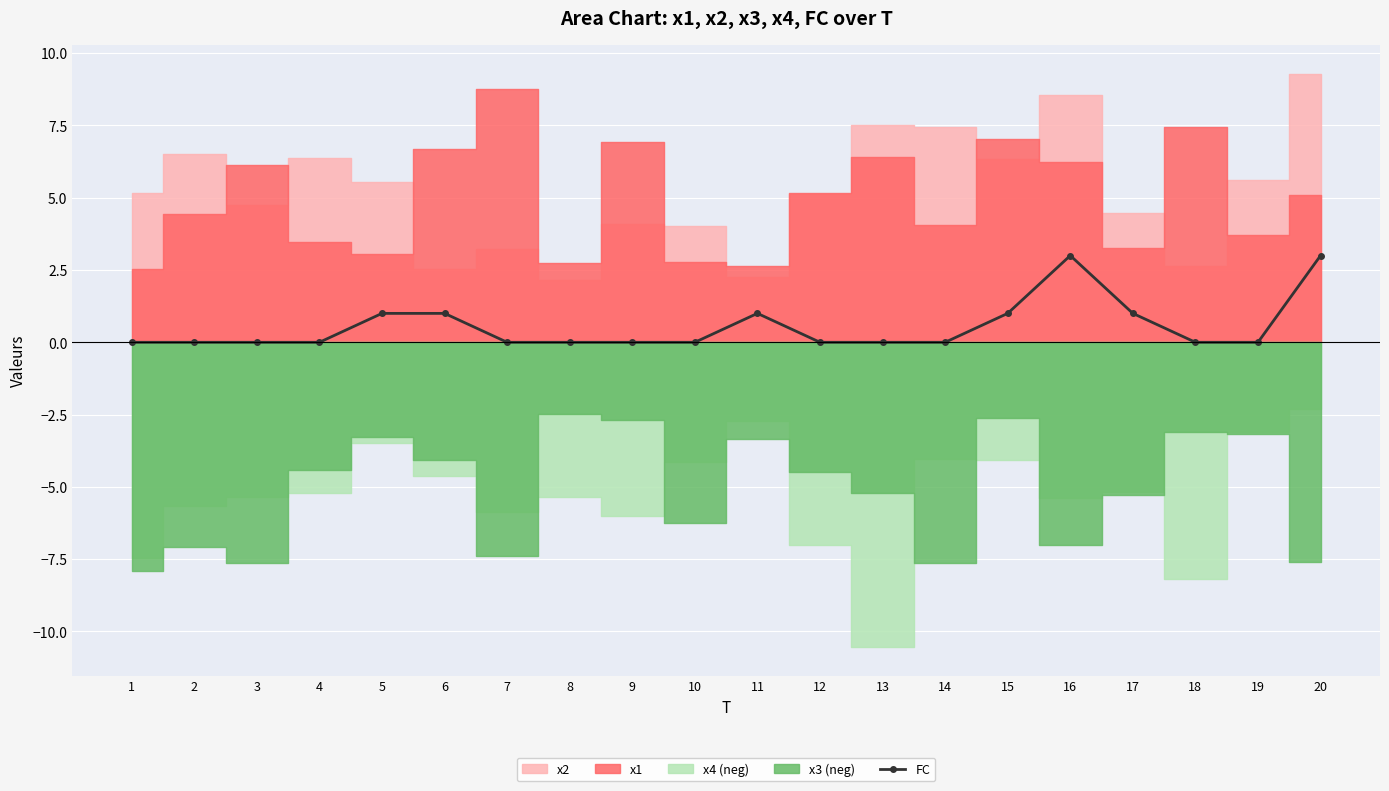

How many positive values are there?

7